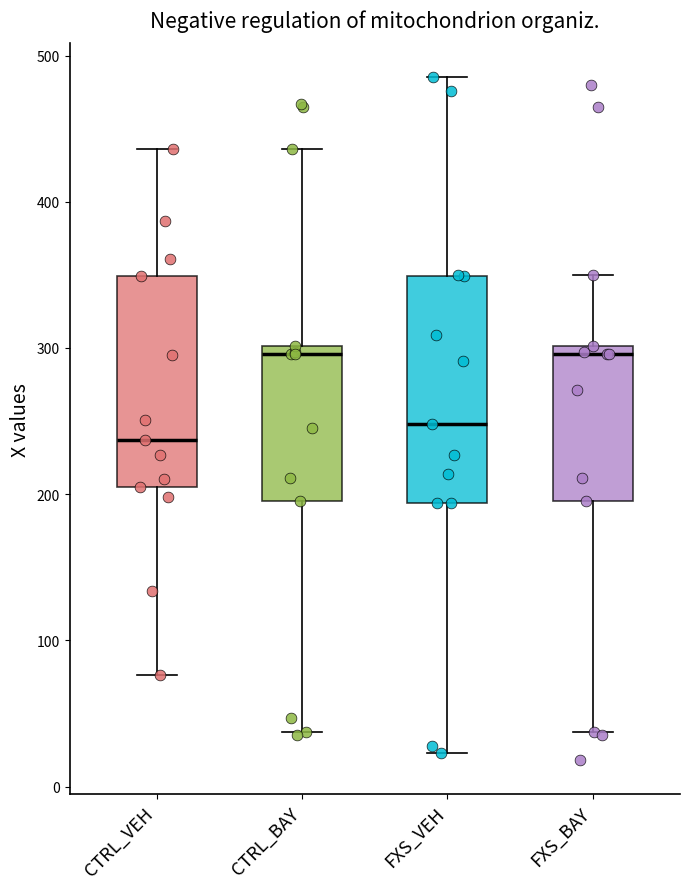

Which box is the tallest, from its lower edge to its upper edge?

FXS_VEH